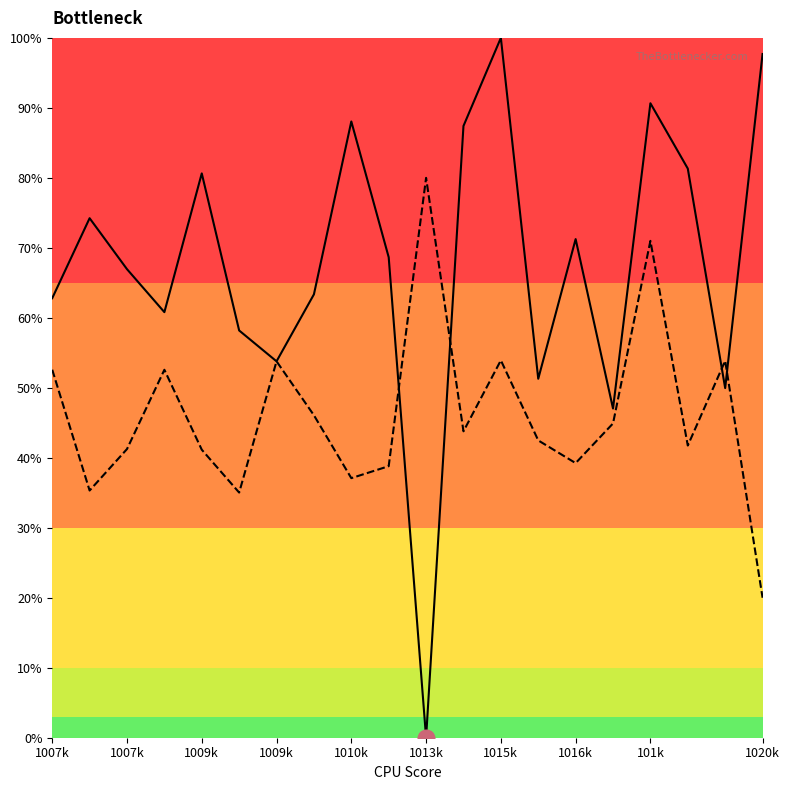

The col_3_line series shows 43.8 at 11. True or false?

True